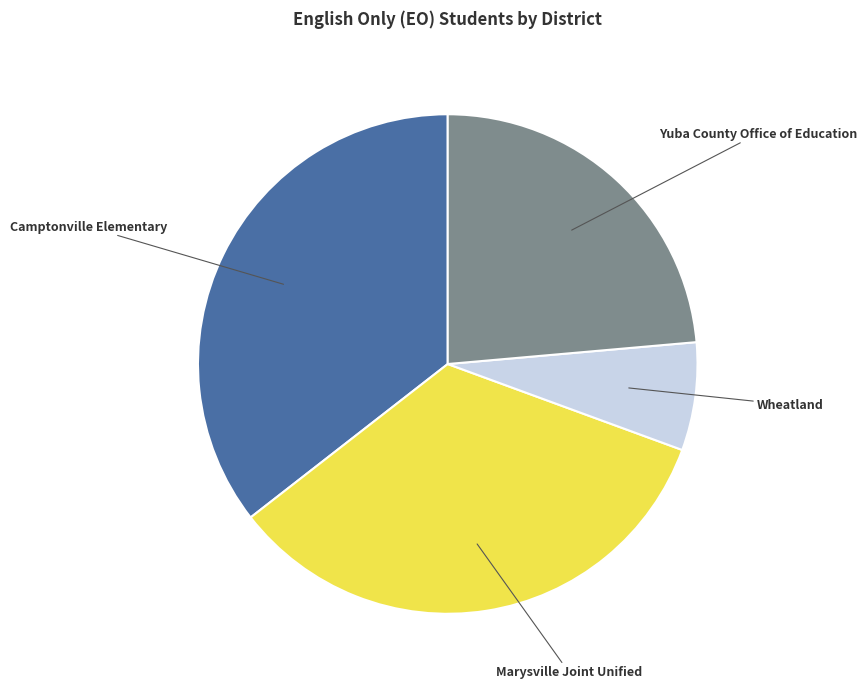

Do Yuba County Office of Education and Camptonville Elementary together represent more than half of the pie?

Yes